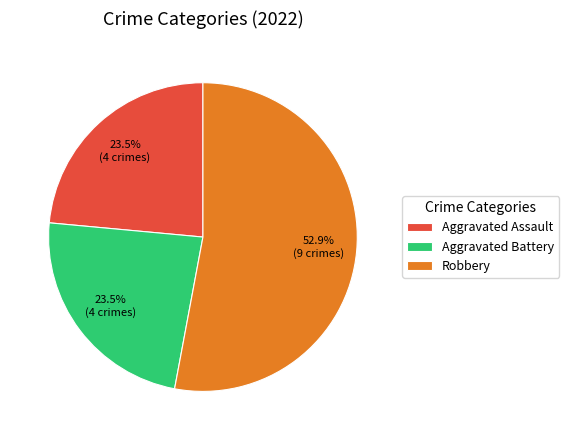

What is the ratio of the value at Robbery to the value at Aggravated Battery?

2.3